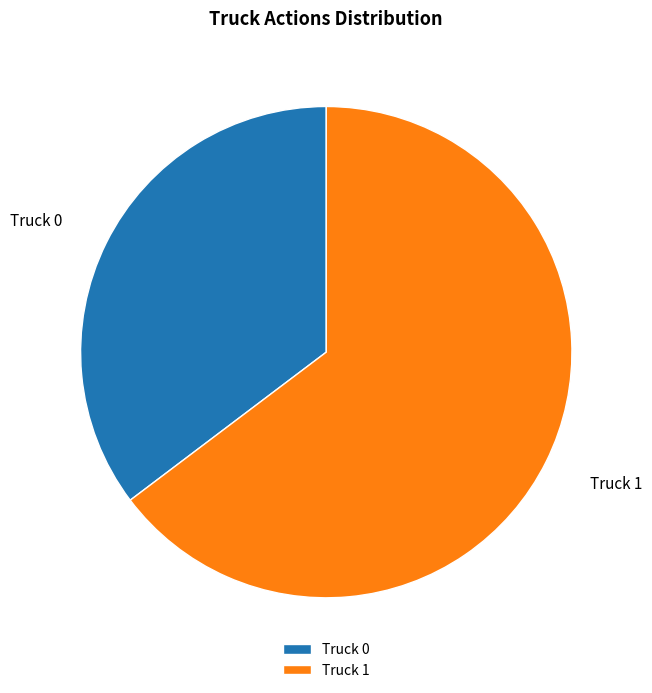

Rank the categories by value from highest to lowest.

Truck 1, Truck 0